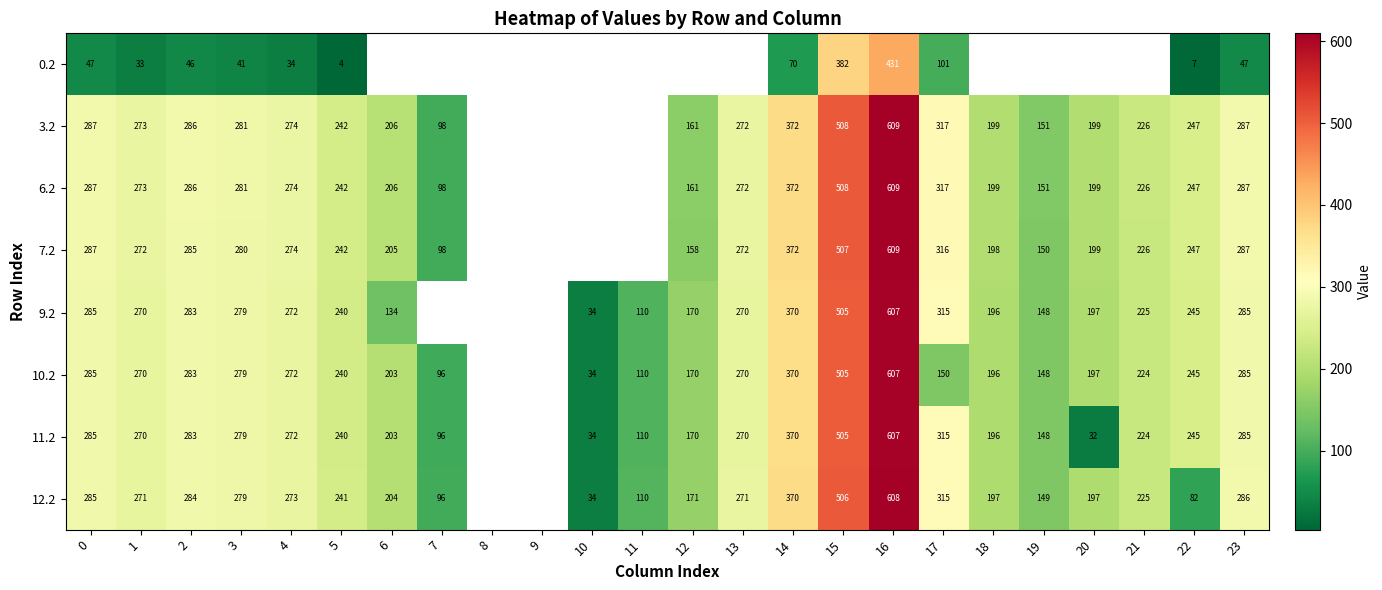

Is it true that 9.2 equals 93 at 6?

False